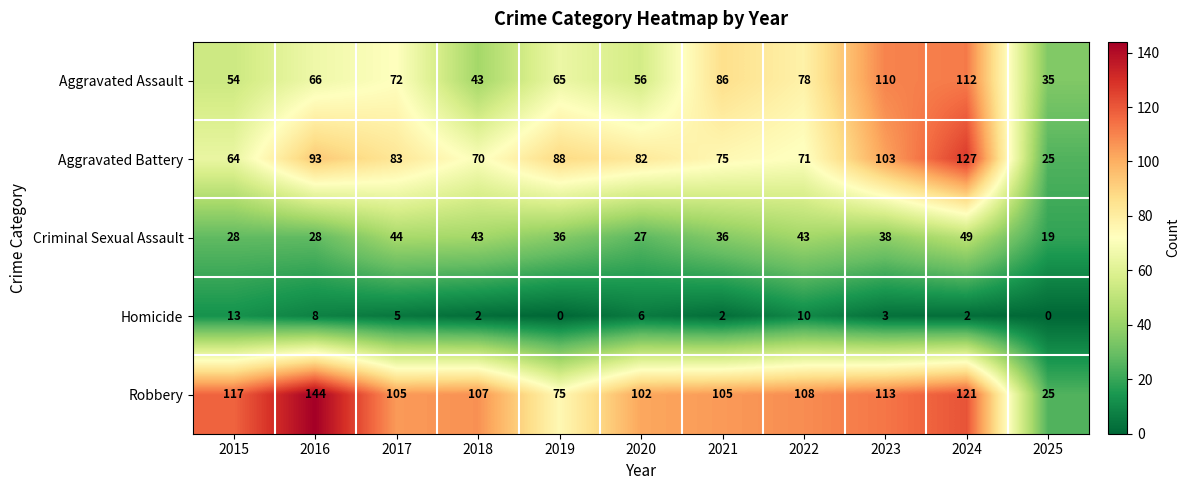

List the series in order of their peak value, lowest first.

Homicide, Criminal Sexual Assault, Aggravated Assault, Aggravated Battery, Robbery